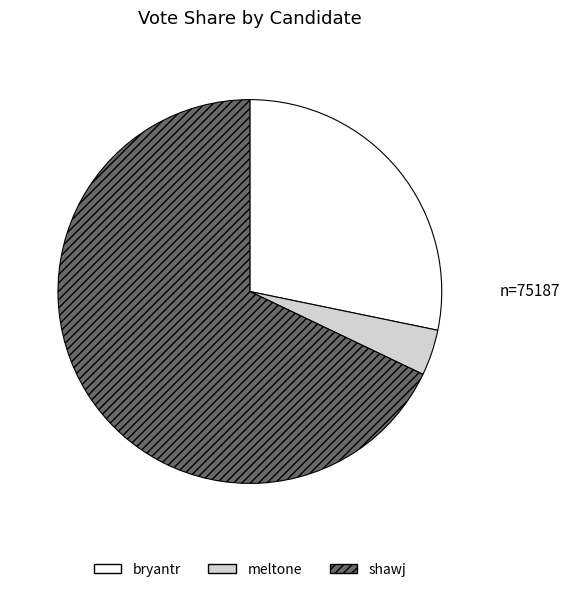

Do shawj and meltone together represent more than half of the pie?

Yes